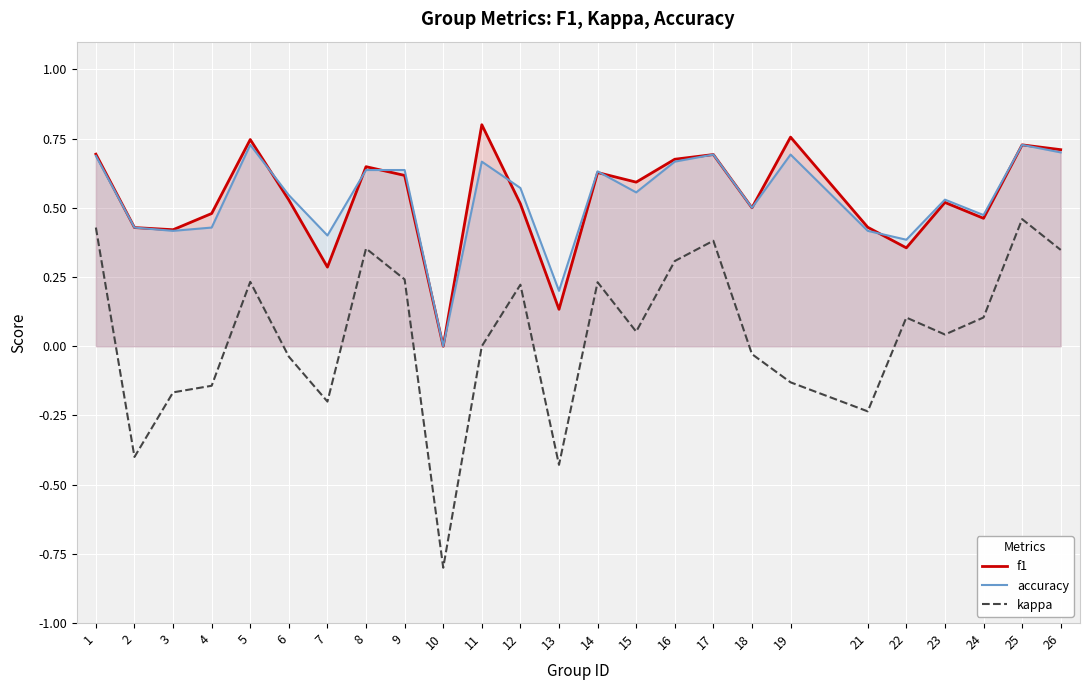

At how many categories does at least one series exceed 0?

24